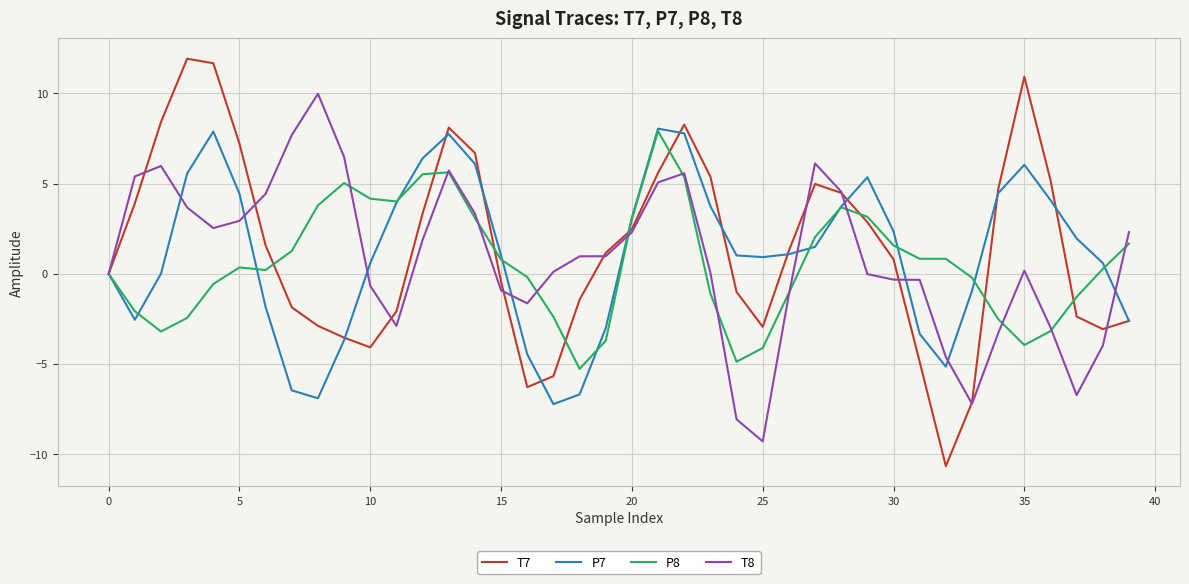

Count the number of data series in this chart.

4